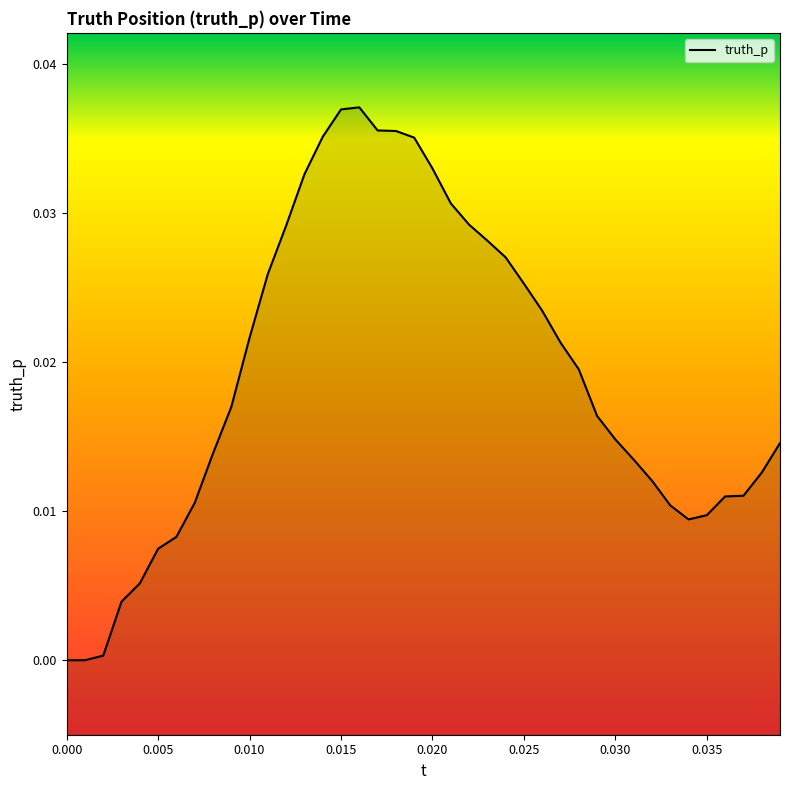

How many series are shown in this chart?

1